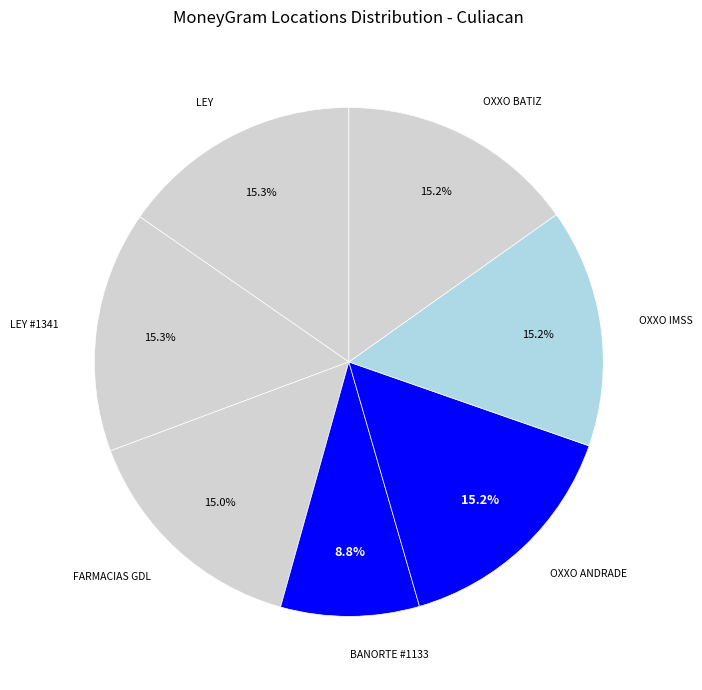

Does LEY #1341 represent more than half of the total?

No